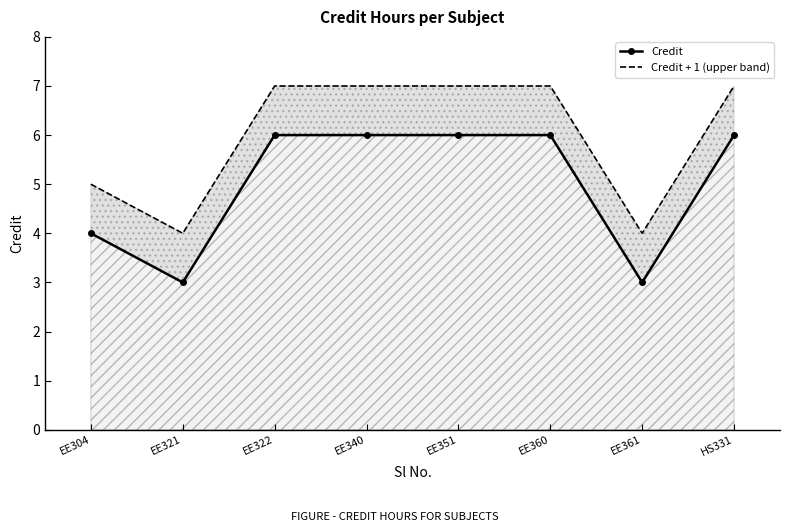

Is it true that Credit equals 9 at EE340?

False